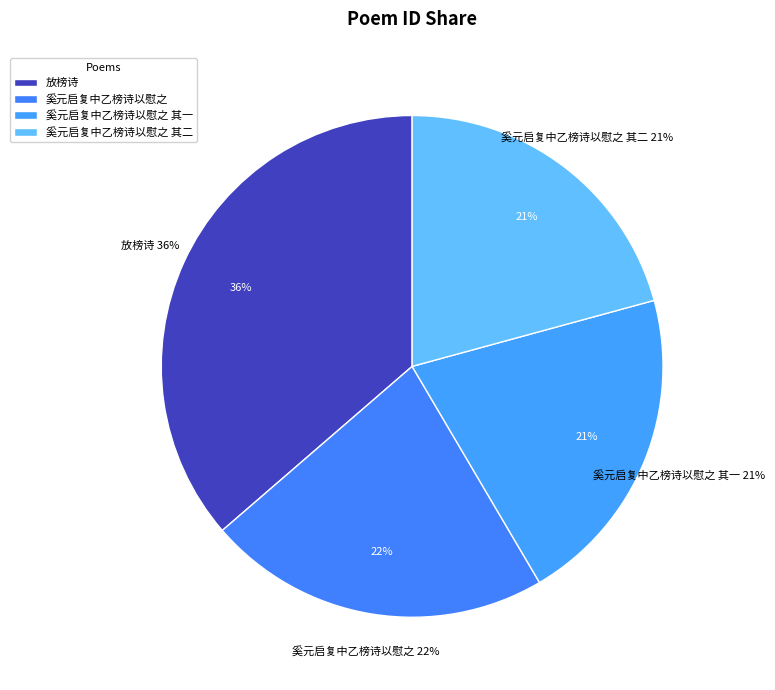

To the nearest percent, what portion does 奚元启复中乙榜诗以慰之 represent?

22%